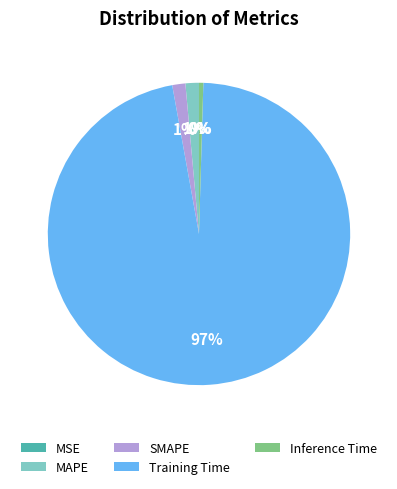

To the nearest percent, what is the difference between the SMAPE and Inference Time slice percentages?

1%